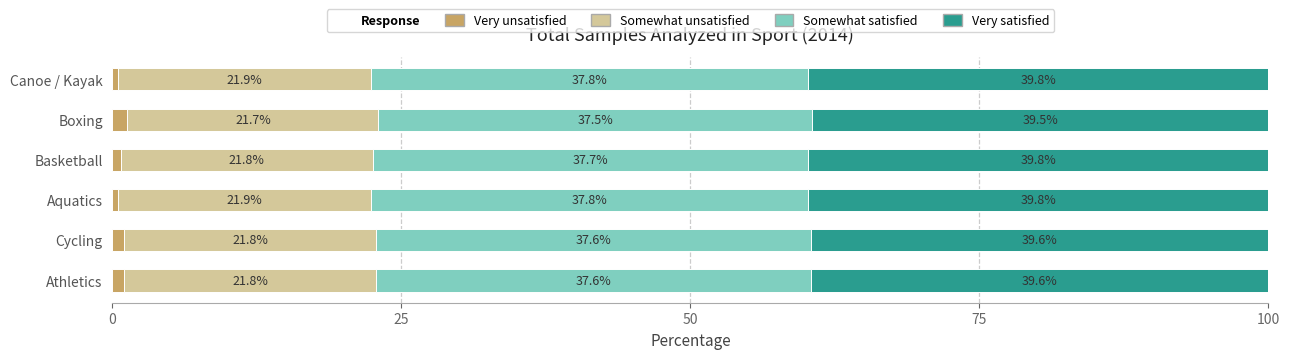

At which label does Very unsatisfied reach its peak?

Boxing